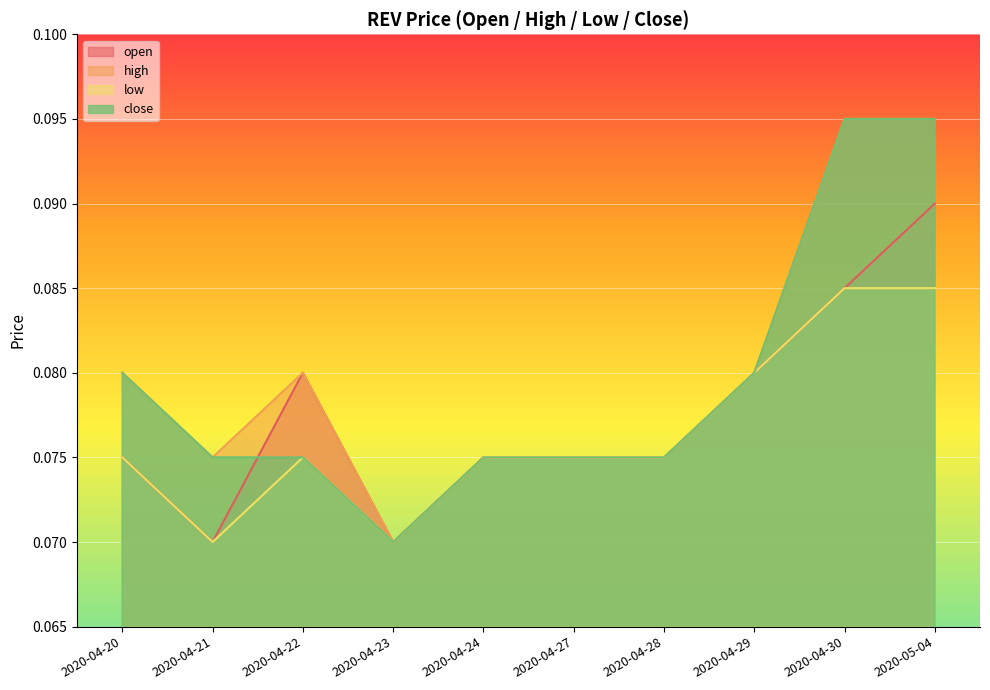

Where is the first local minimum for high?

2020-04-21